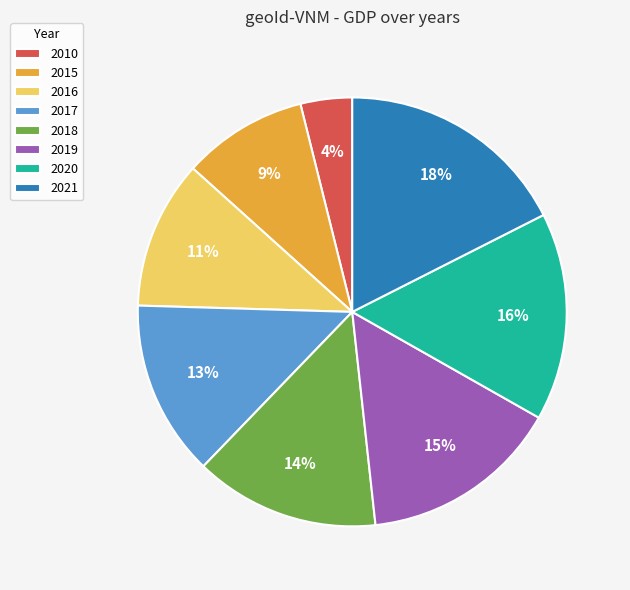

What is the ratio of the value at 2021 to the value at 2020?

1.1